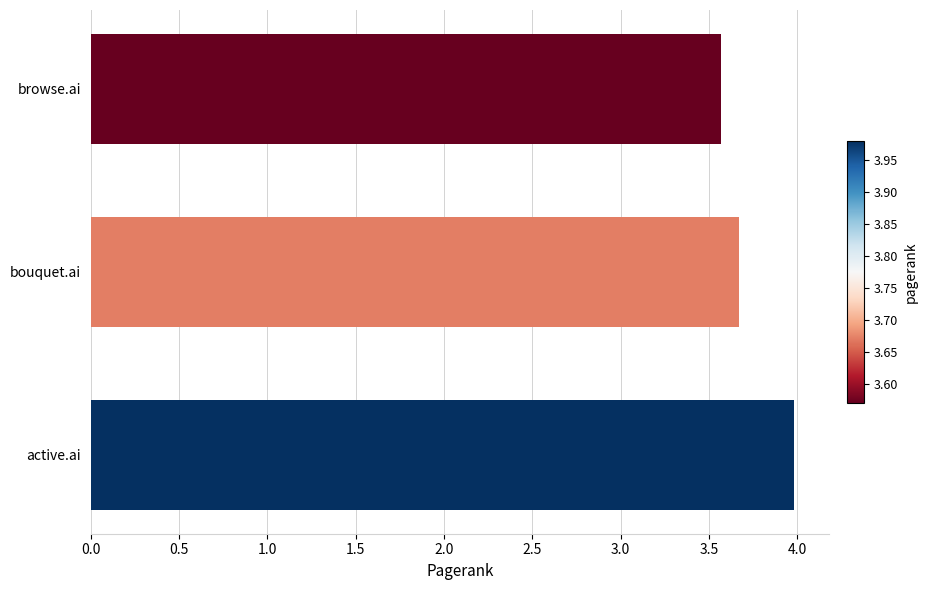

What is the ratio of the value at active.ai to the value at bouquet.ai?

1.1